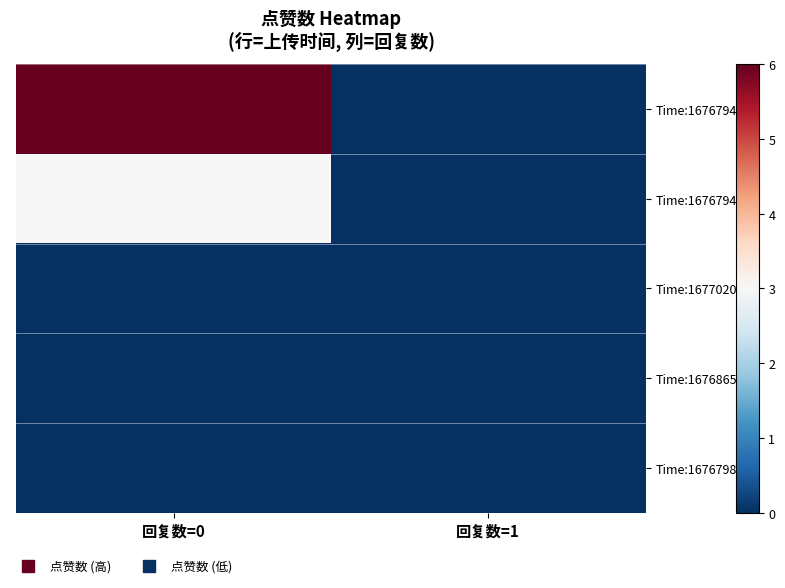

Reading right to left, transcribe all the data shown in this chart.

Time:1676794844: 回复数=1=0	回复数=0=6
Time:1676794916: 回复数=1=0	回复数=0=3
Time:1677020014: 回复数=1=0	回复数=0=0
Time:1676865275: 回复数=1=0	回复数=0=0
Time:1676798311: 回复数=1=0	回复数=0=0